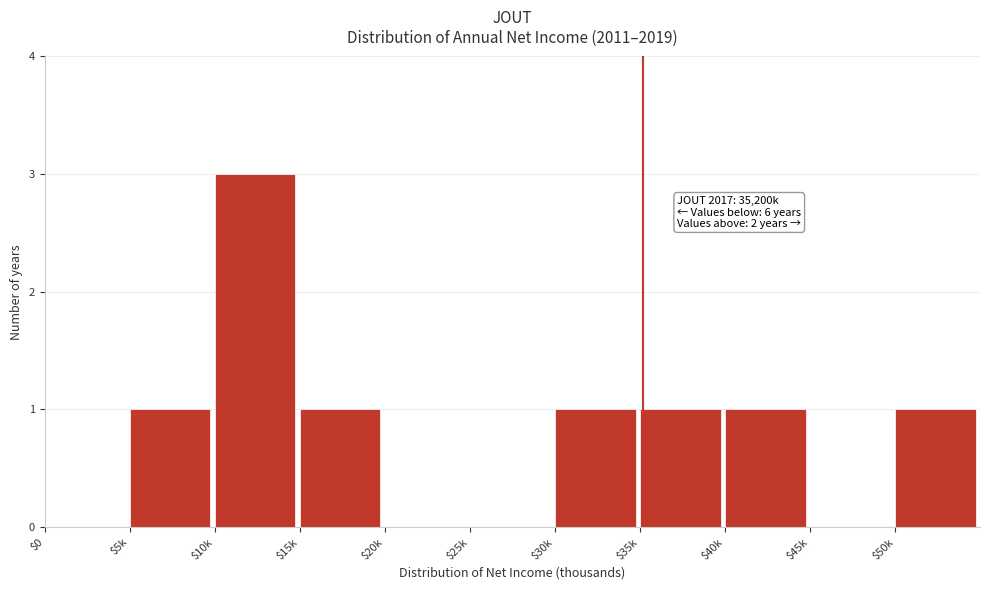

The value at $35k is 1. True or false?

True